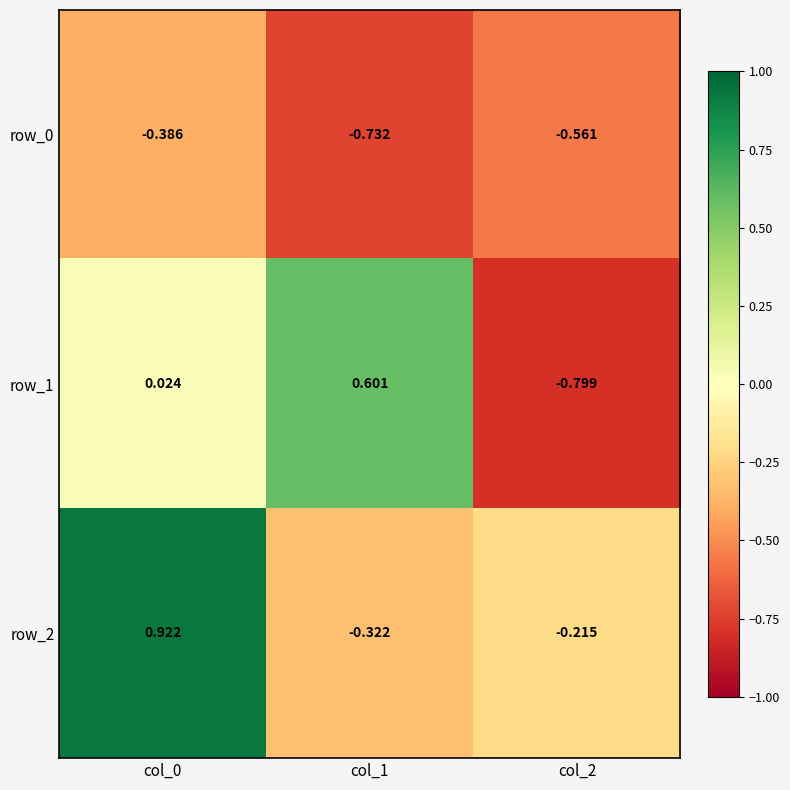

Which category has the lowest value in the row_2 series?

col_1